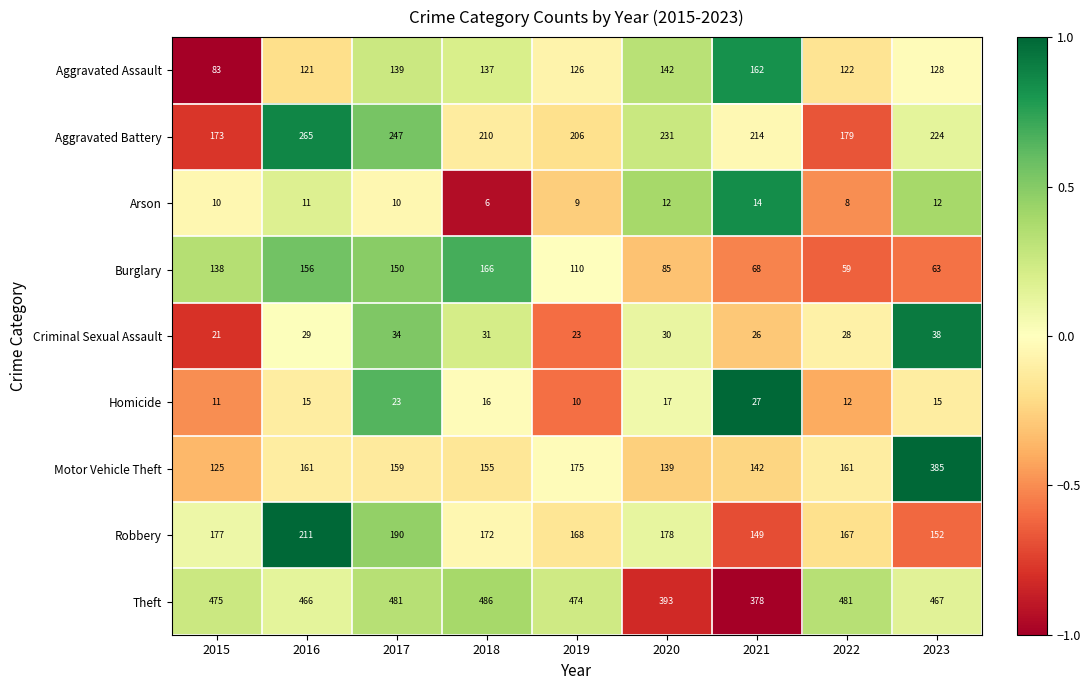

What is the sum of all Aggravated Battery values?

1949